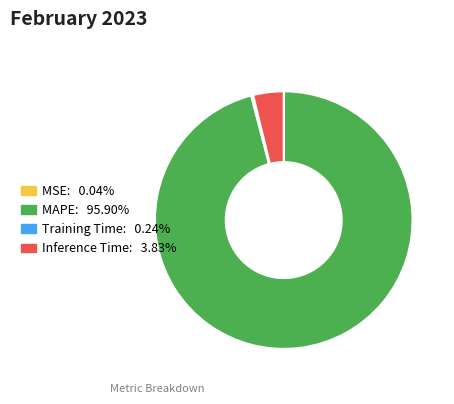

Combined, do MAPE: 95.90% and Inference Time: 3.83% account for over 50%?

Yes